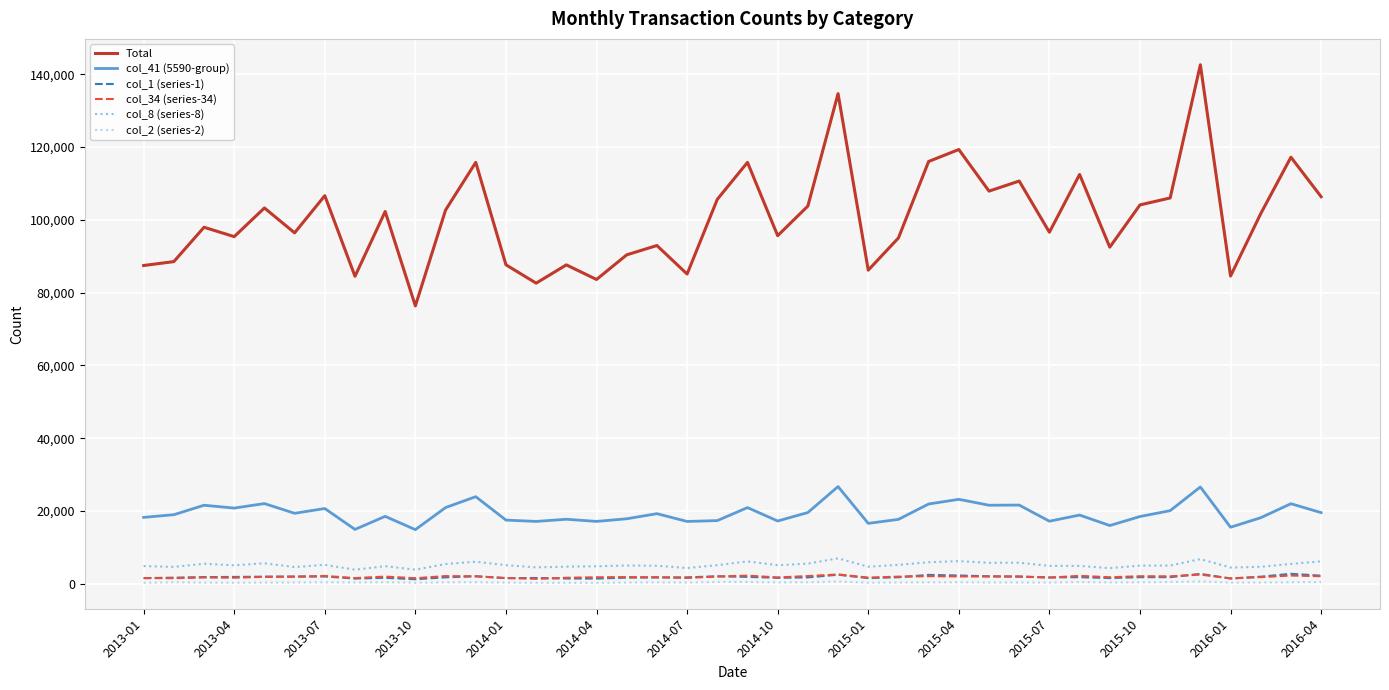

Which series has the largest total across all categories?

Total